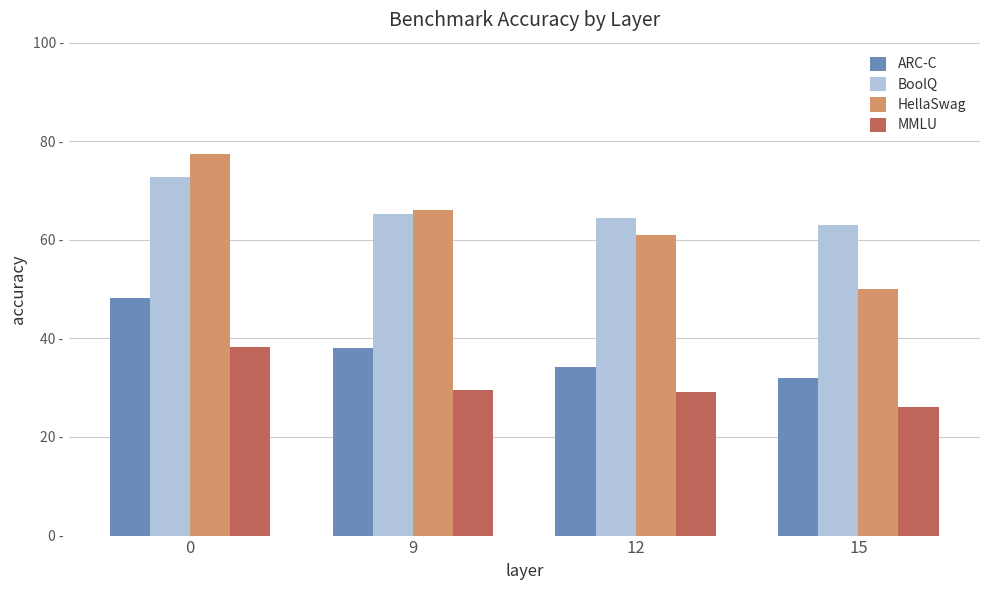

Are the bars grouped side by side (vs. stacked)?

Yes